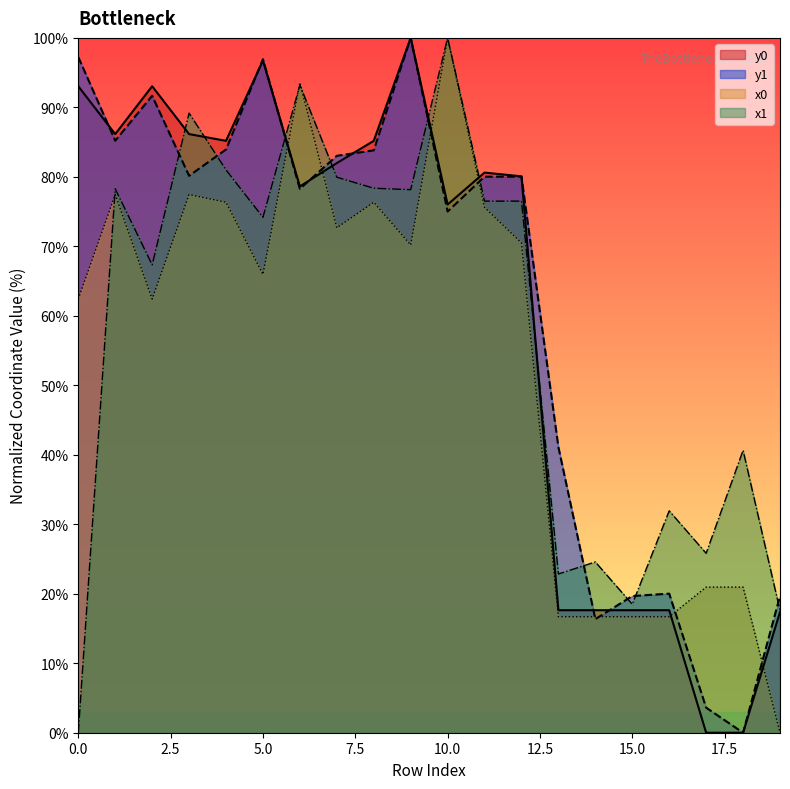

At 19, list the series in order from largest to smallest.

y1, x1, y0, x0